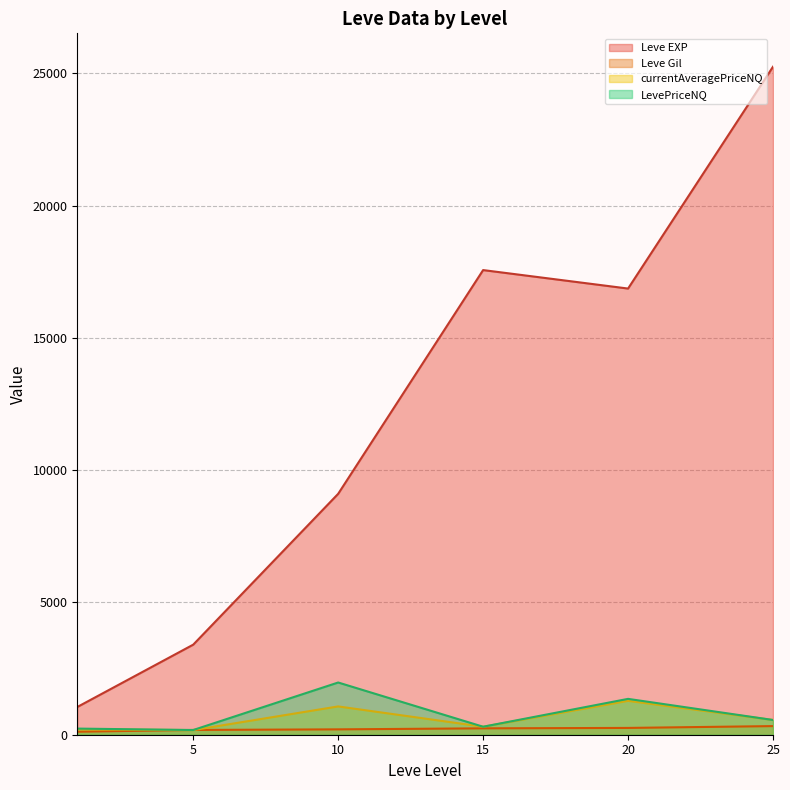

What is the greatest value displayed?

25250.0